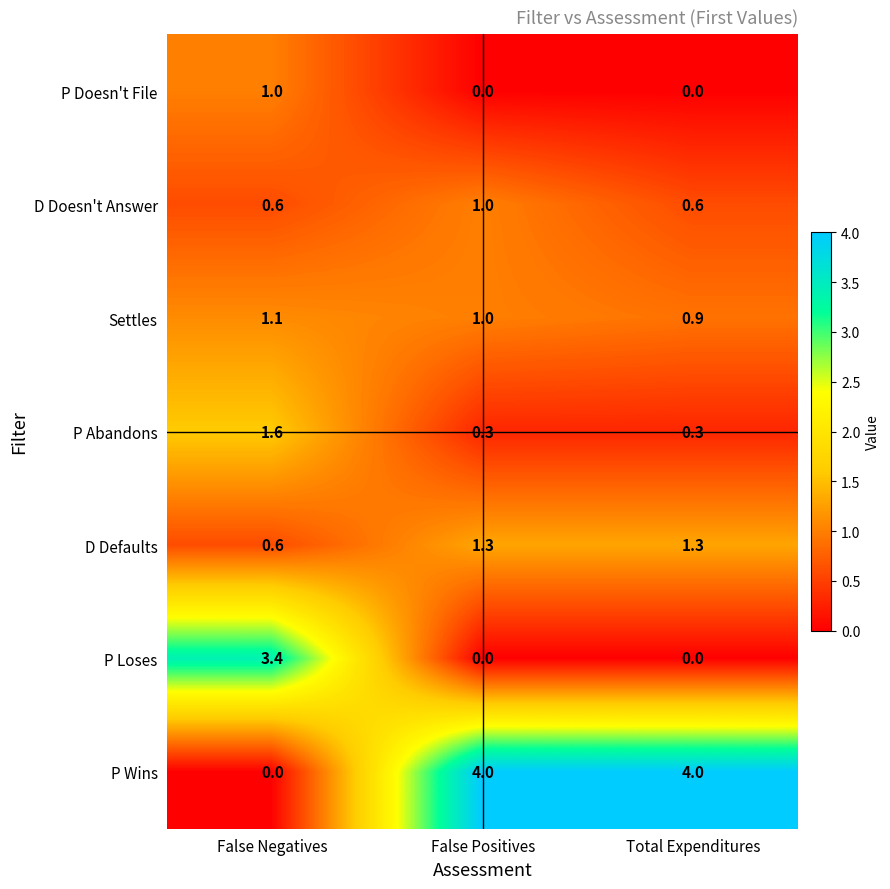

What is the sum of all P Doesn't File values?

1.0